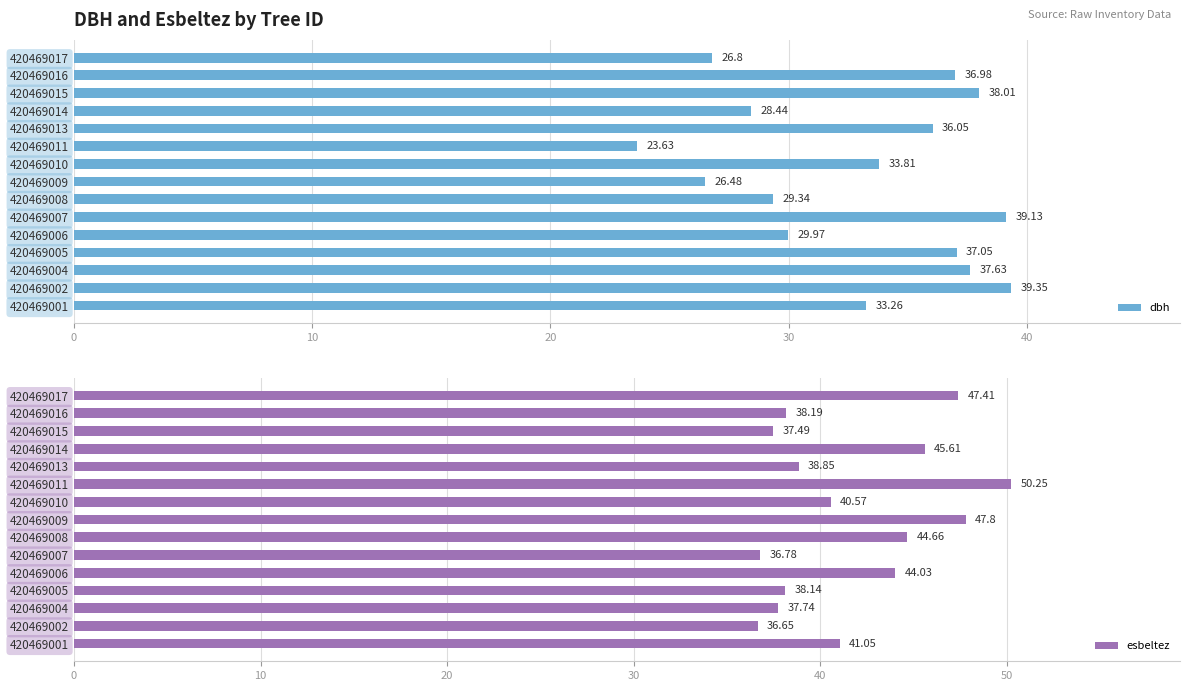

What is the minimum value for esbeltez?

36.6